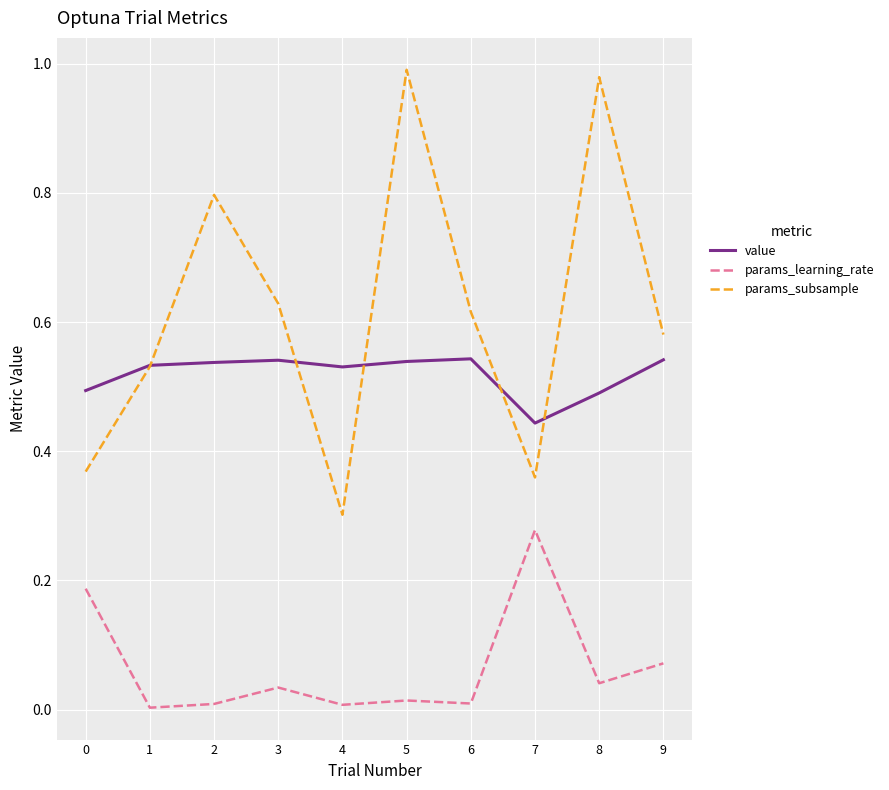

True or false: params_learning_rate and params_subsample cross at least once.

False